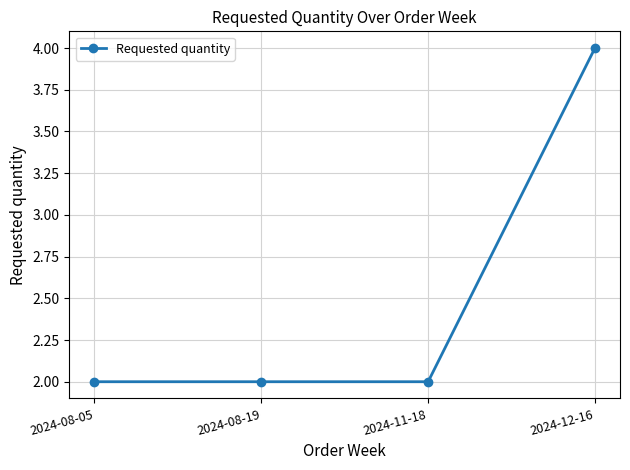

Reading right to left, extract all data points from this chart.

4	2	2	2